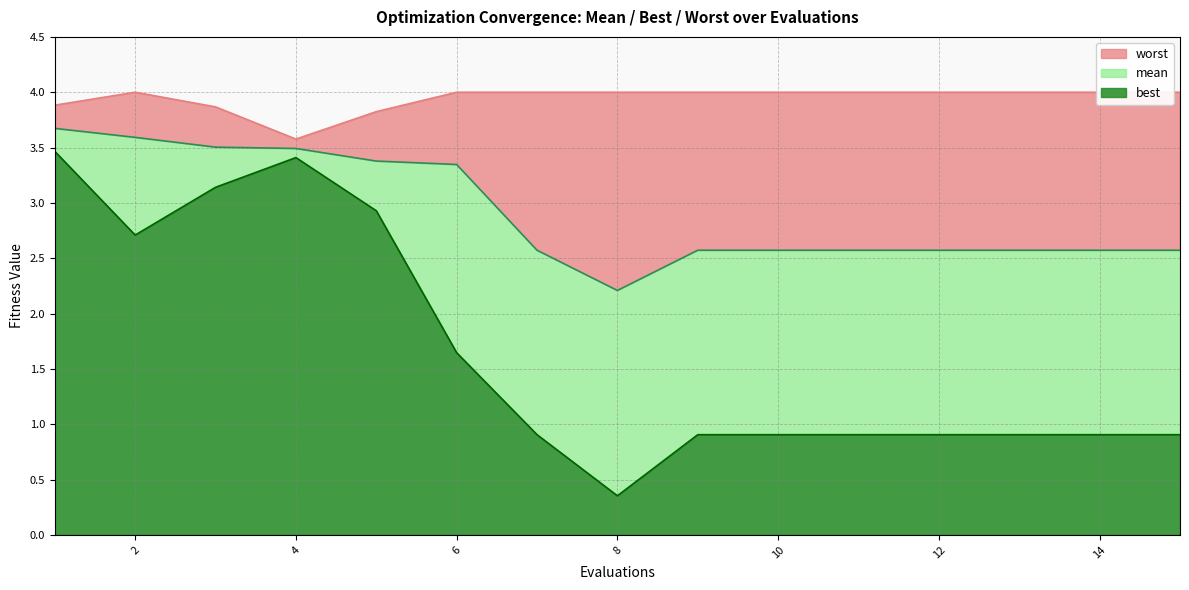

Is it true that best equals 0.9 at 12?

True